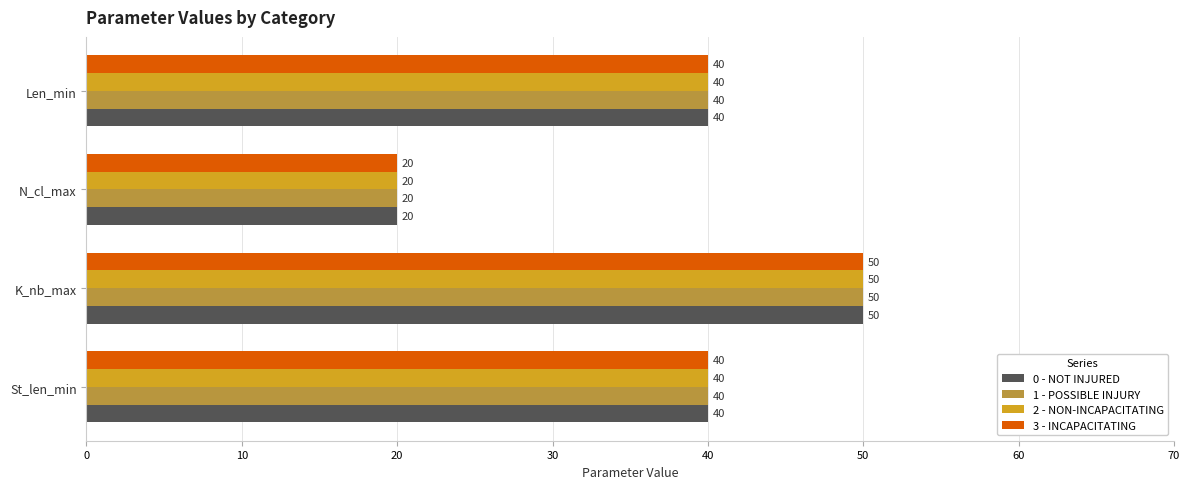

At how many categories does at least one series exceed 24?

3